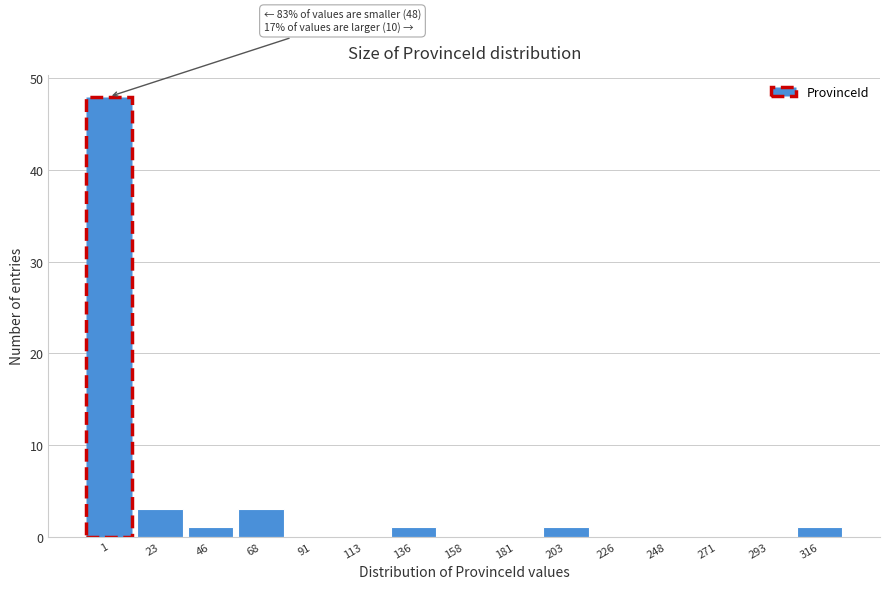

Reading right to left, what are all the values shown in this chart?

316=1	293=0	271=0	248=0	226=0	203=1	181=0	158=0	136=1	113=0	91=0	68=3	46=1	23=3	1=48